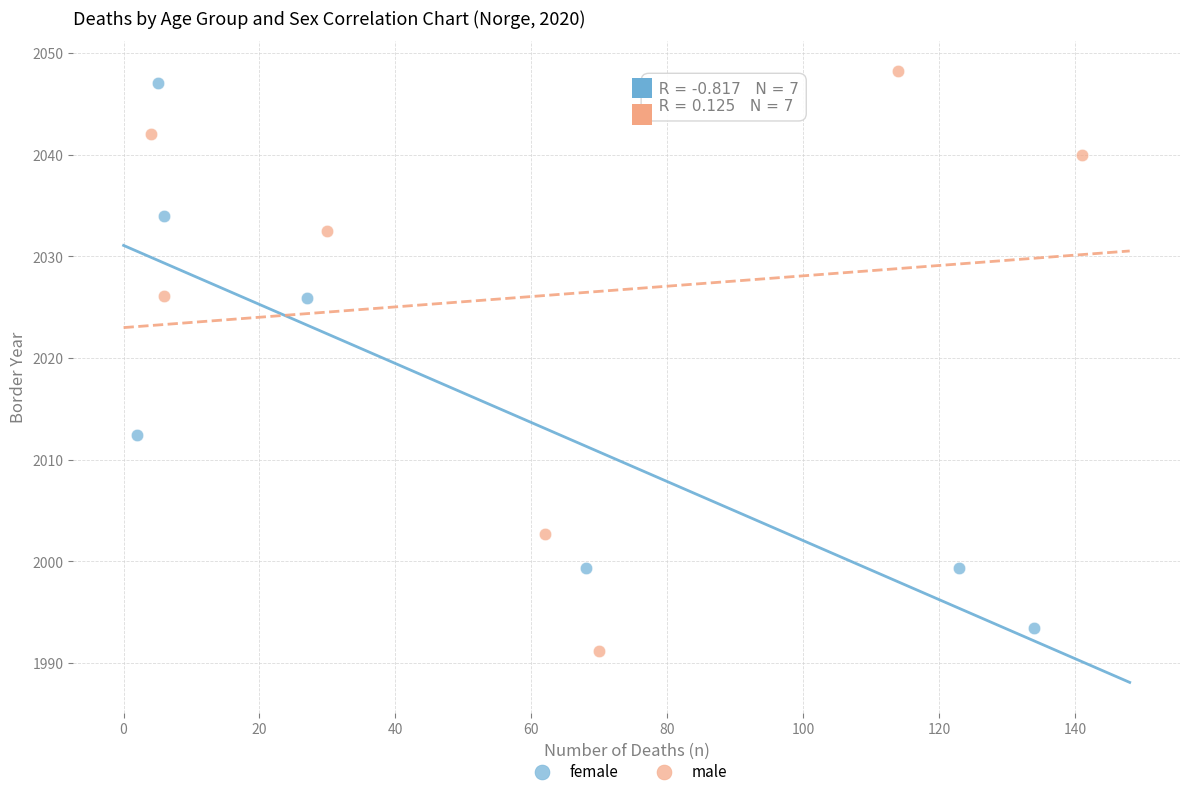

Which series has the widest spread of Y values?

male